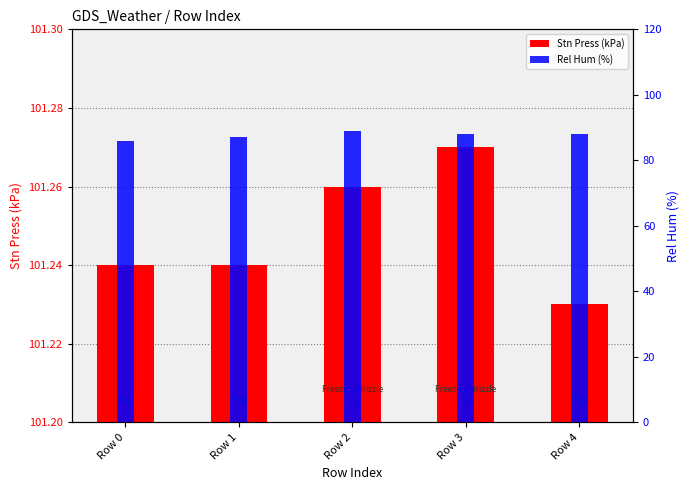

The Stn Press (kPa) series shows 101.3 at Row 2. True or false?

True